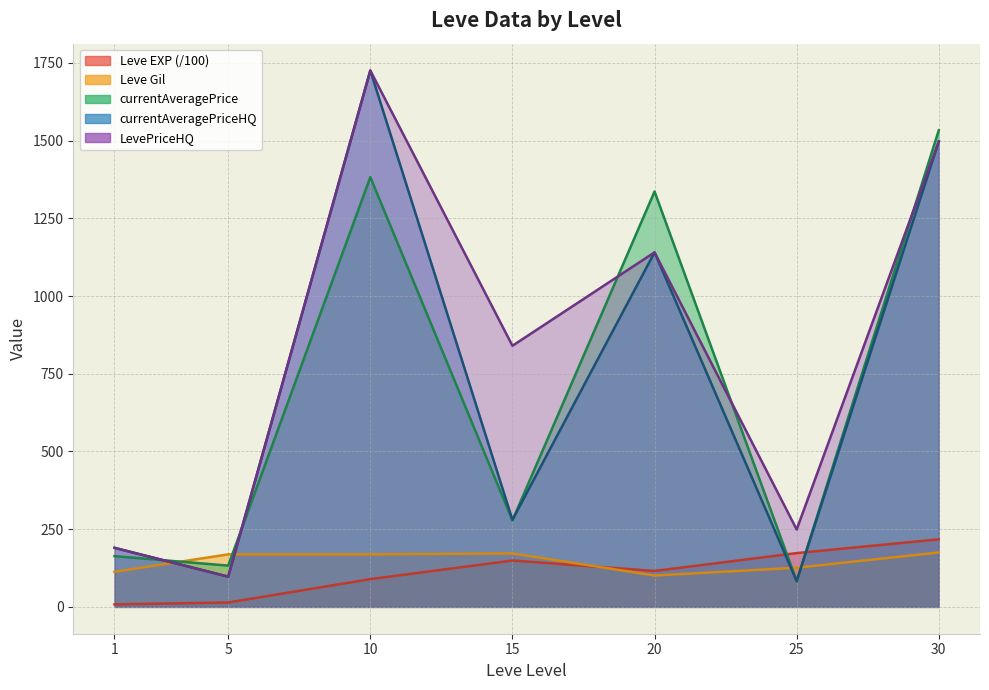

What is the value of the currentAveragePriceHQ point at the 3rd from the left?

1725.5